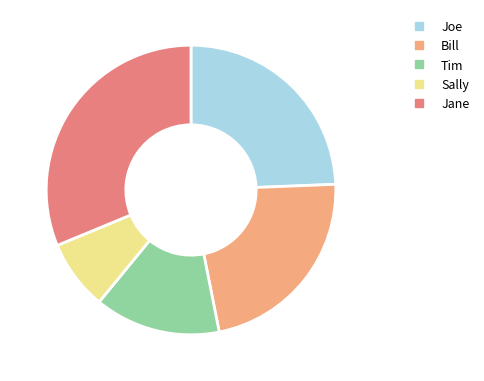

Is the sum of Joe and Tim greater than half?

No